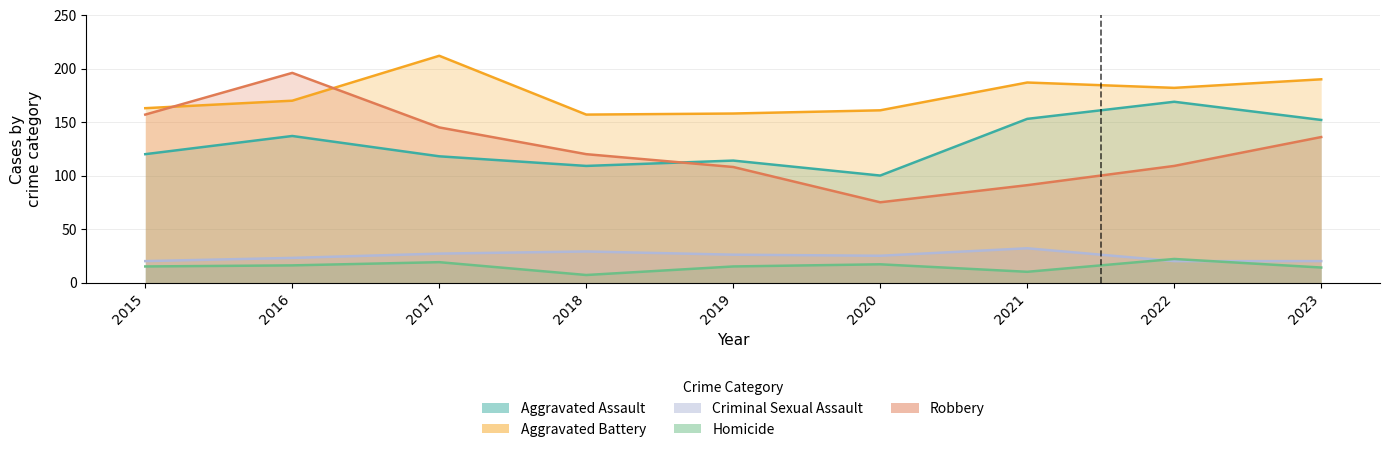

Reading left to right, transcribe all the data shown in this chart.

Aggravated Assault: 2015=120	2016=137	2017=118	2018=109	2019=114	2020=100	2021=153	2022=169	2023=152
Aggravated Battery: 2015=163	2016=170	2017=212	2018=157	2019=158	2020=161	2021=187	2022=182	2023=190
Criminal Sexual Assault: 2015=20	2016=23	2017=27	2018=29	2019=26	2020=25	2021=32	2022=20	2023=20
Homicide: 2015=15	2016=16	2017=19	2018=7	2019=15	2020=17	2021=10	2022=22	2023=14
Robbery: 2015=157	2016=196	2017=145	2018=120	2019=108	2020=75	2021=91	2022=109	2023=136